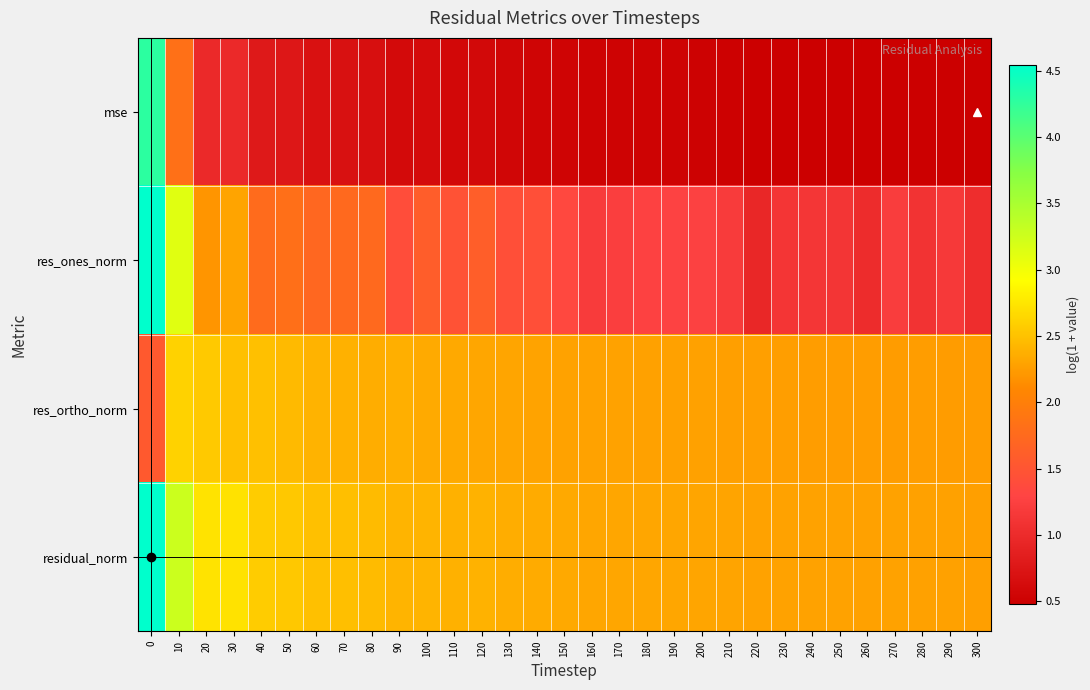

Which series has the largest range (max minus min)?

mse